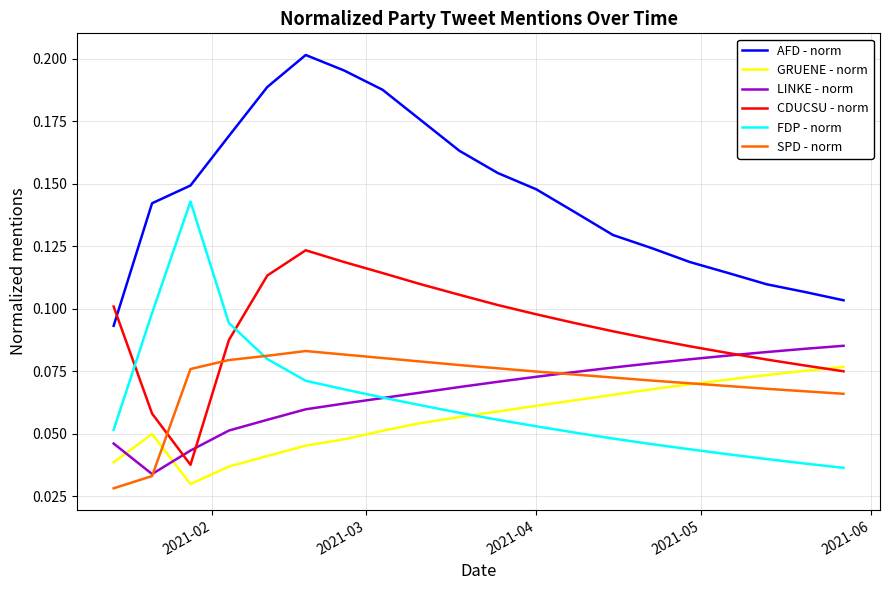

Which series has the largest total across all categories?

AFD - norm